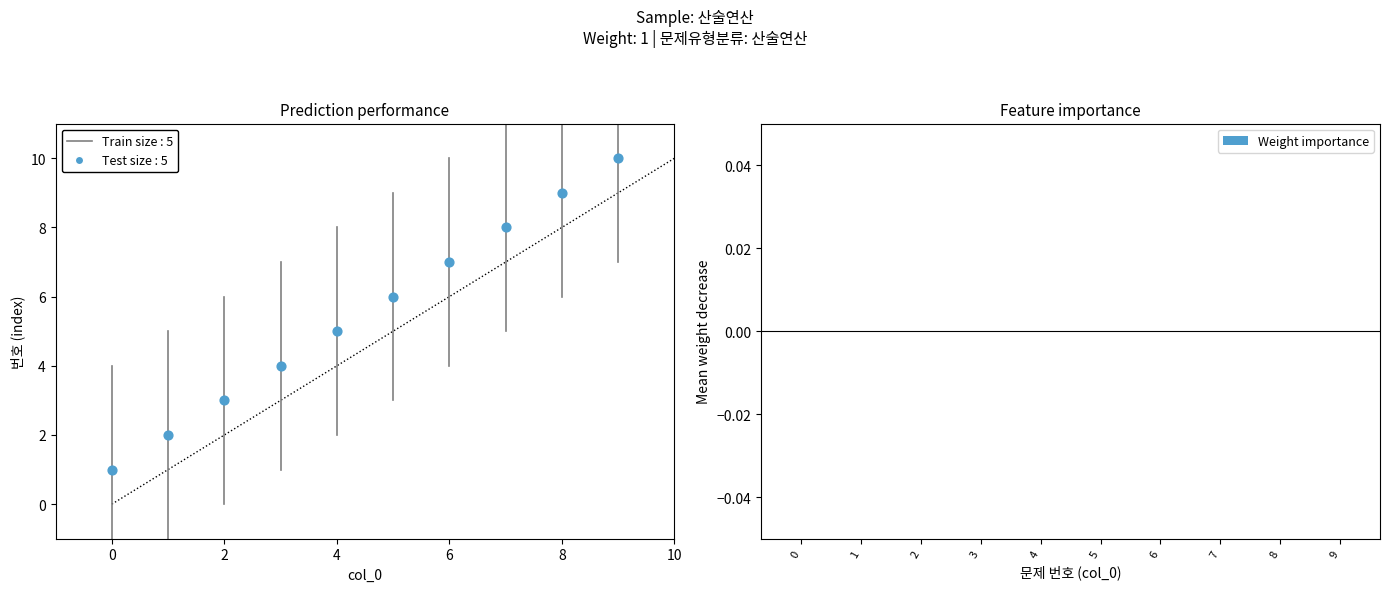

What is the range of Y values (max minus min)?

9